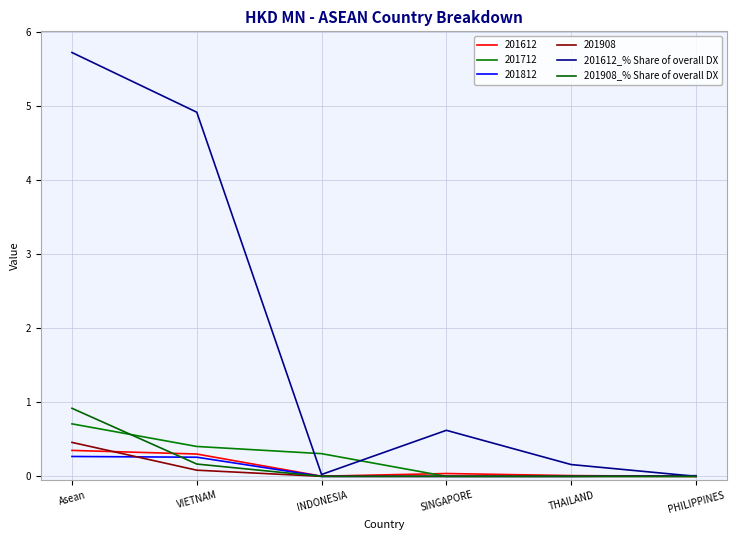

Is this an area chart (filled region under the line)?

No